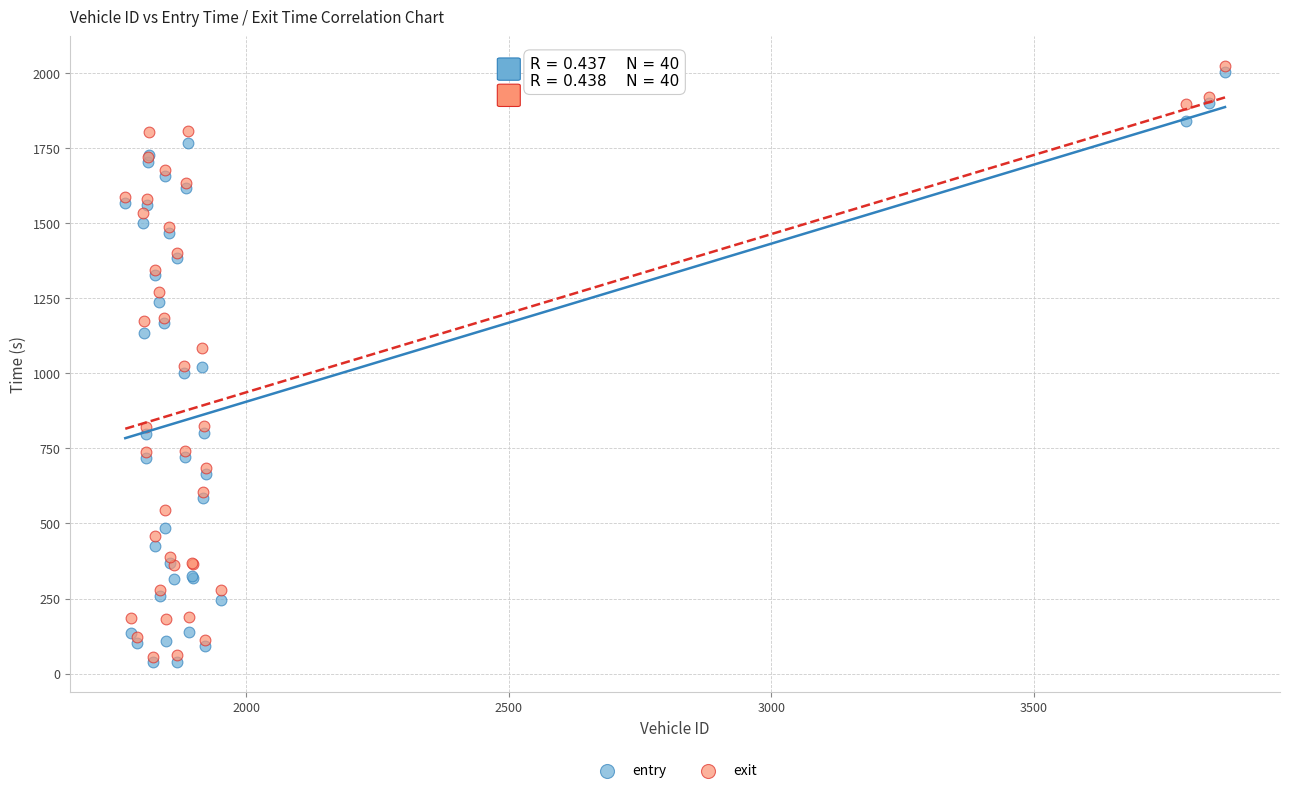

What are all the series names shown in the legend?

entry, exit